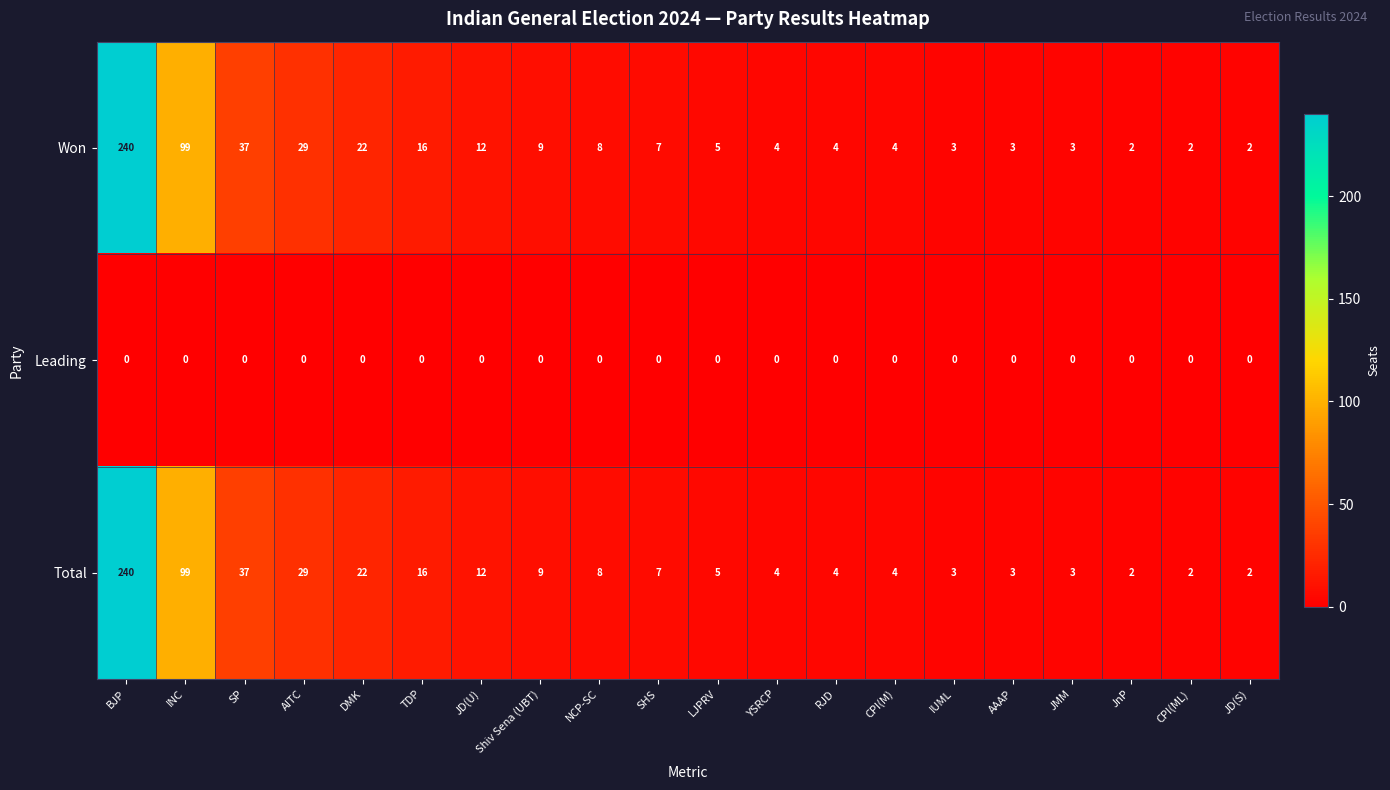

What is the average value of the Won series?

26